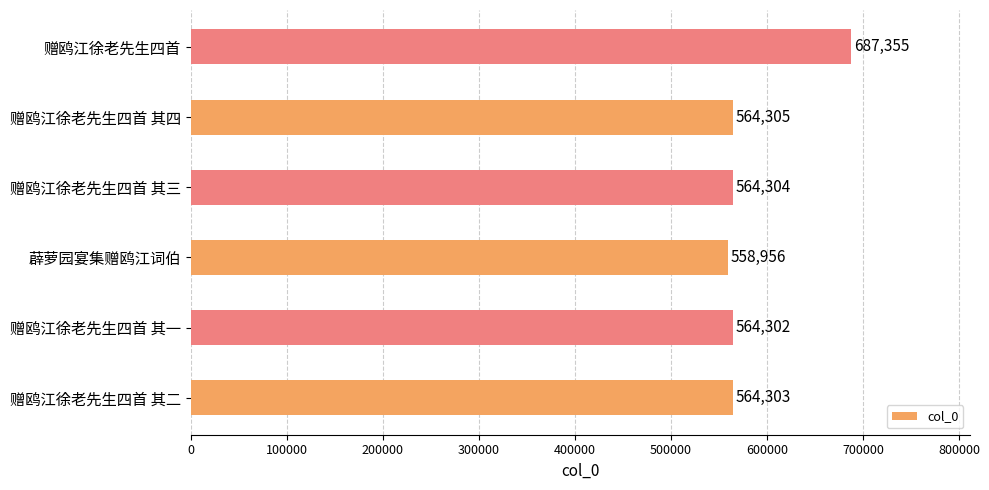

The value at 赠鸥江徐老先生四首 is 468744. True or false?

False